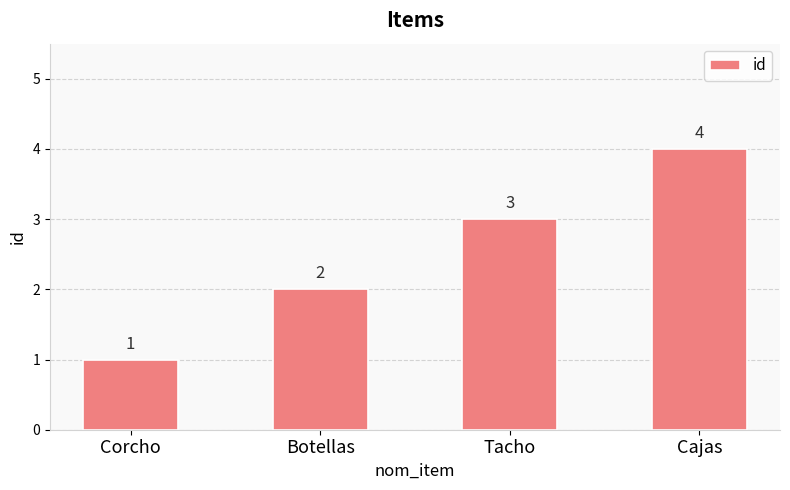

What is the sum of all values?

10